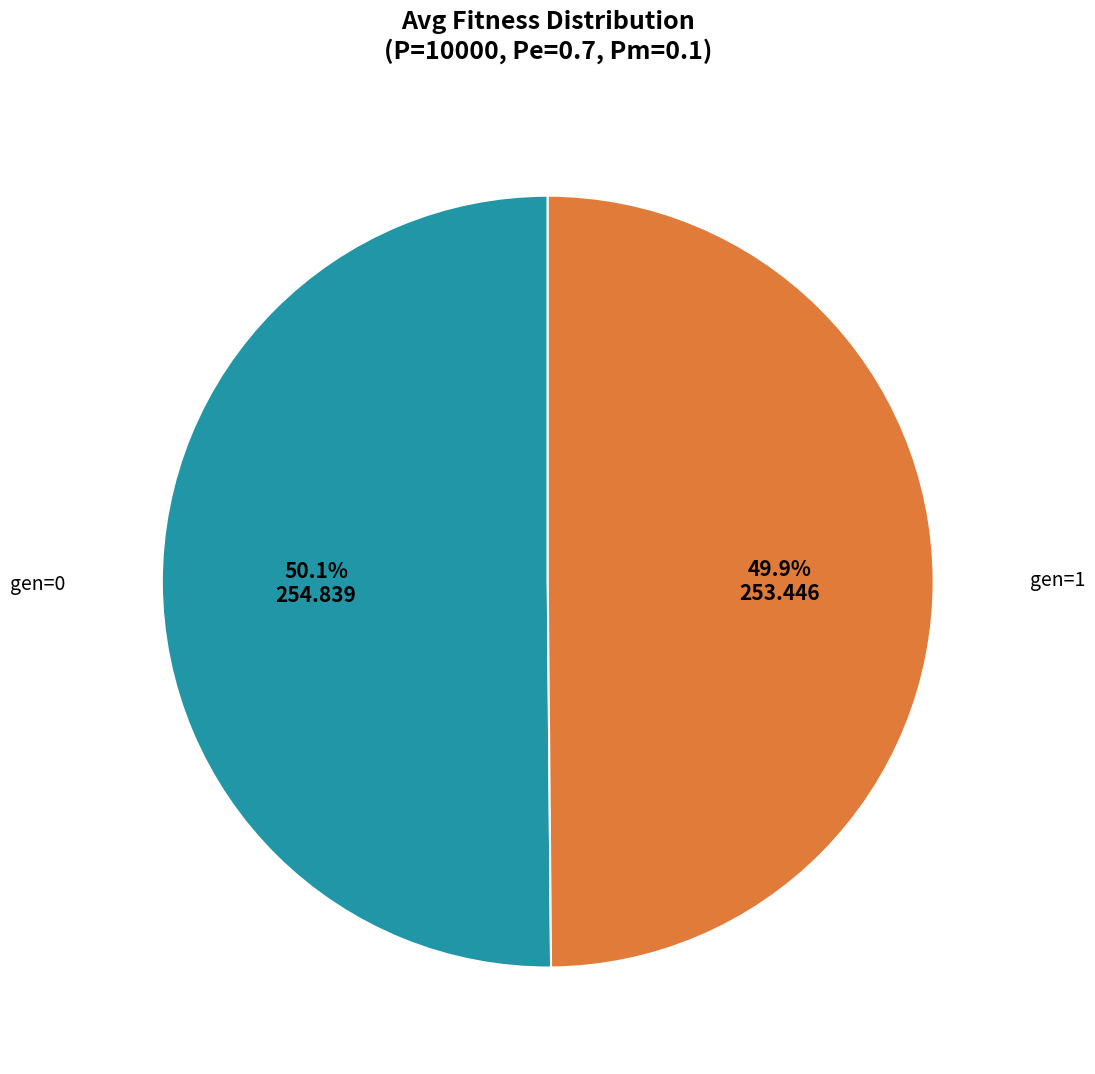

Does any single category account for the majority?

Yes